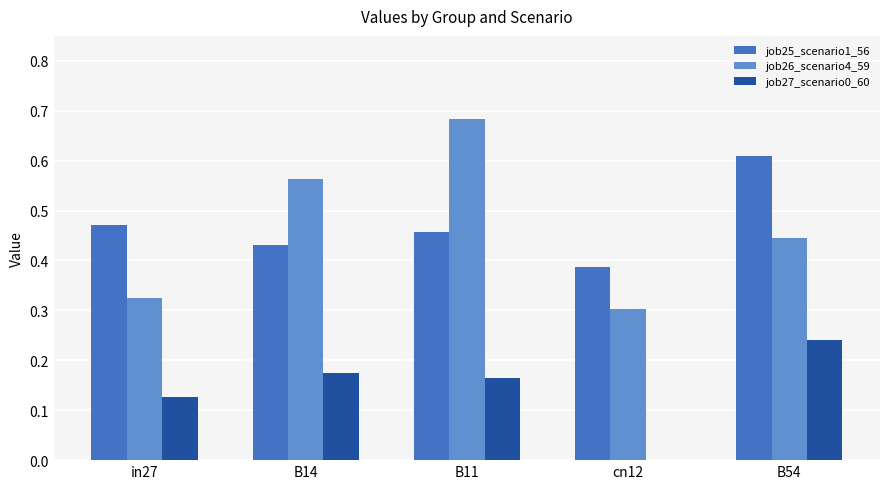

Which series changed the most between in27 and B54?

job25_scenario1_56